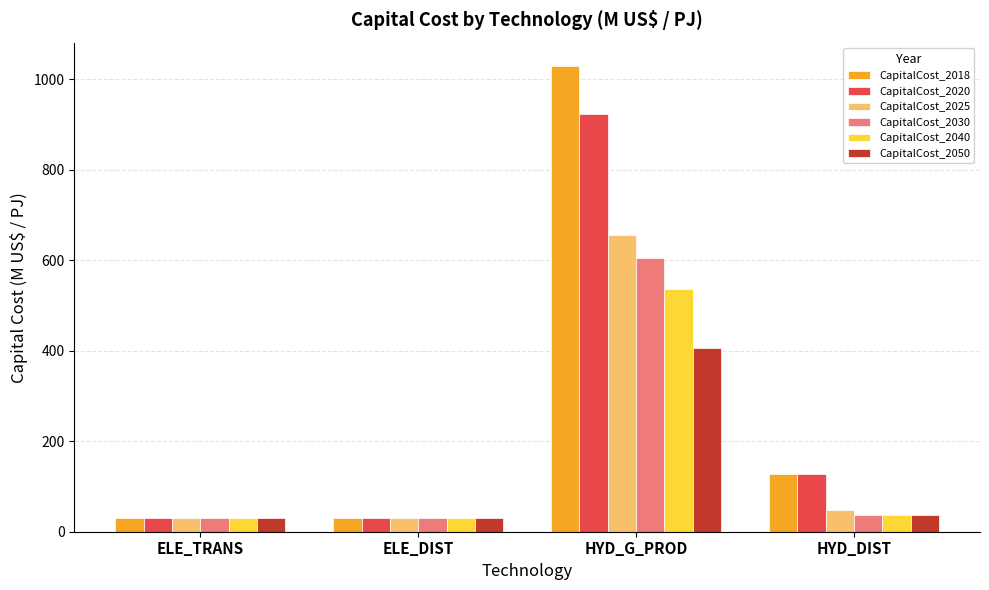

List the series in order of their peak value, highest first.

CapitalCost_2018, CapitalCost_2020, CapitalCost_2025, CapitalCost_2030, CapitalCost_2040, CapitalCost_2050